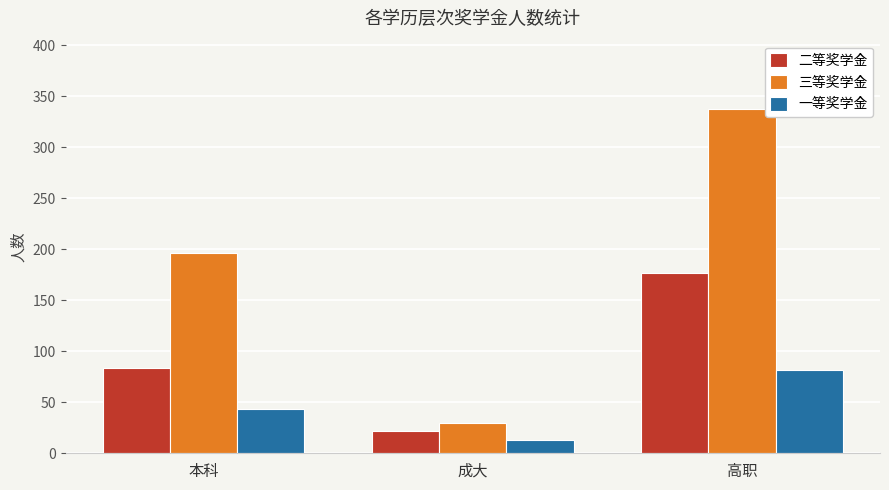

At how many categories does at least one series exceed 63?

2